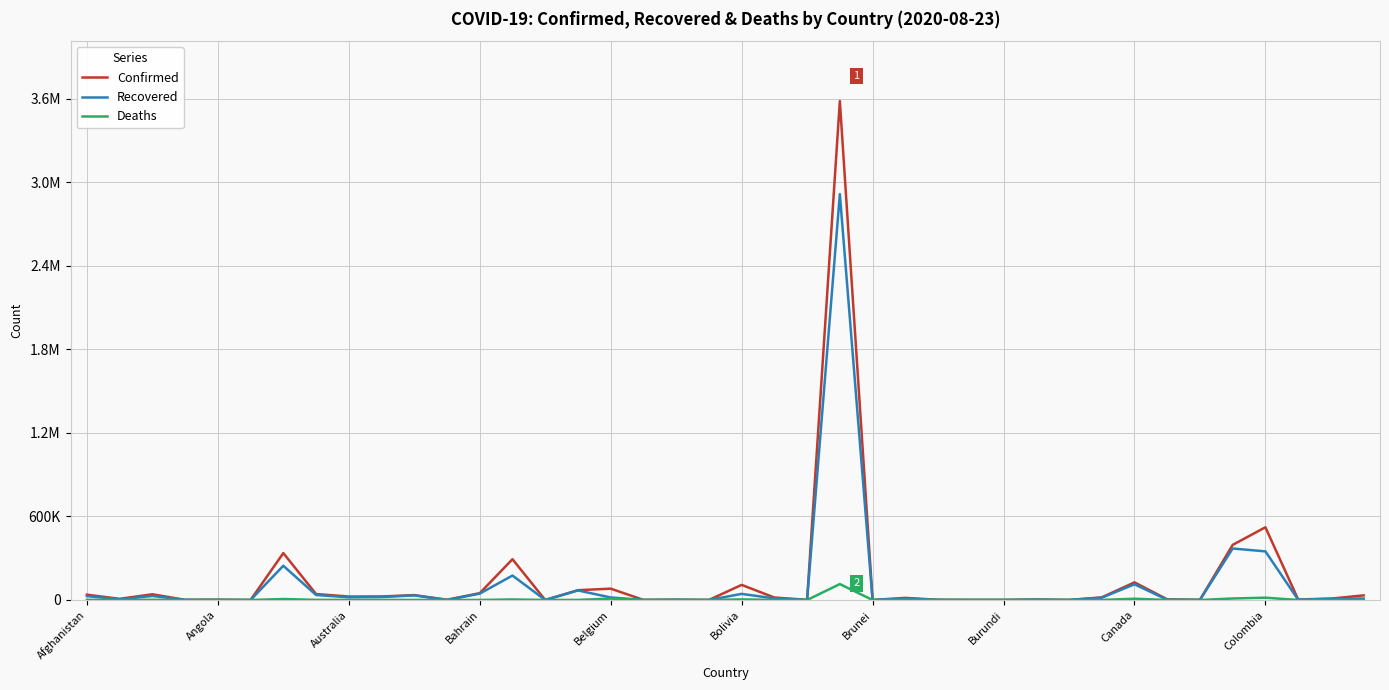

Does the chart have visible grid lines?

Yes